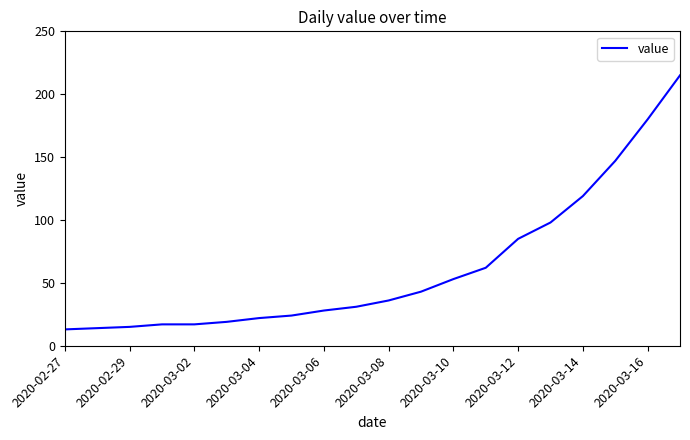

Reading left to right, extract all data points from this chart.

13	14	15	17	17	19	22	24	28	31	36	43	53	62	85	98	119	147	180	215